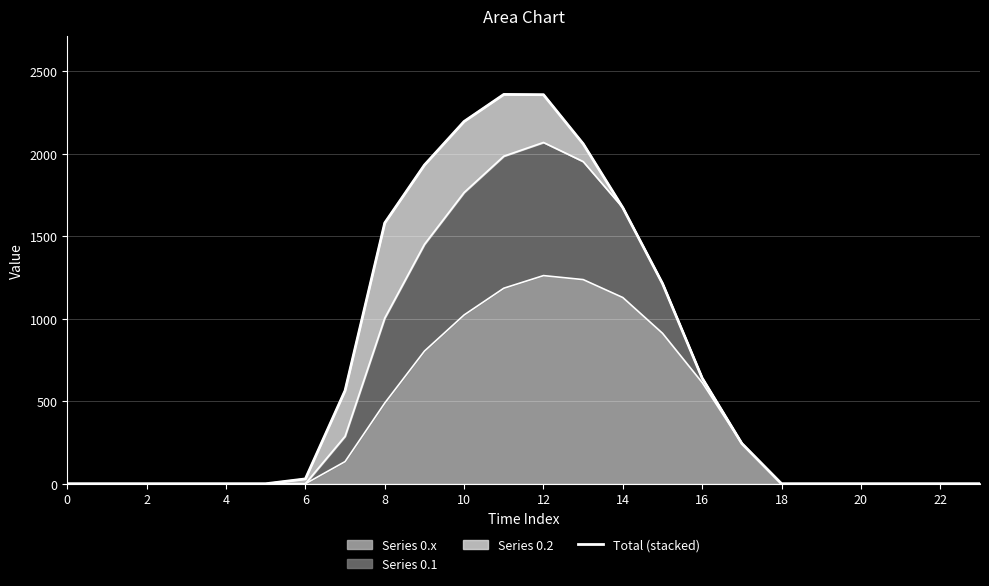

The value at 14 is 1672.7. True or false?

True